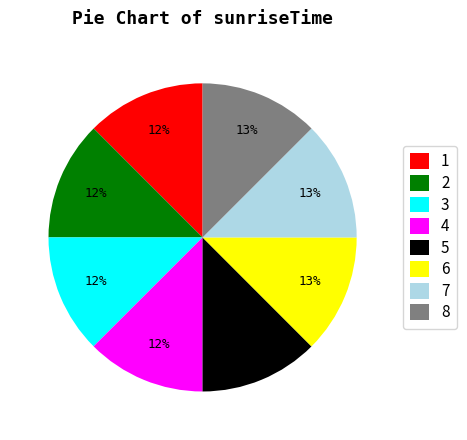

To the nearest percent, what percentage of the pie is 8?

13%